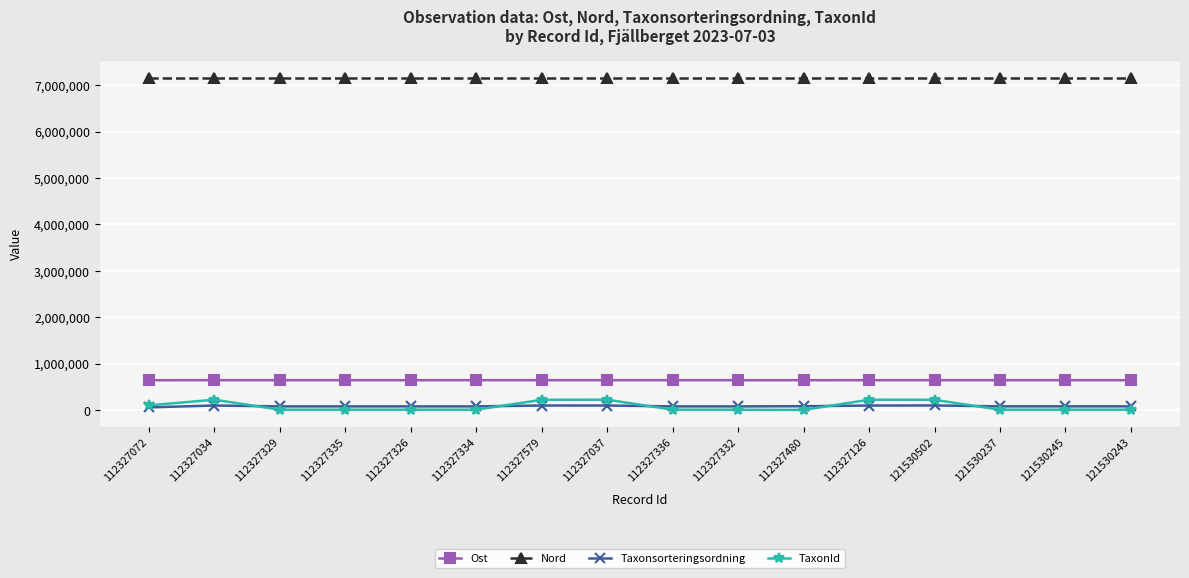

Is this an area chart (filled region under the line)?

No